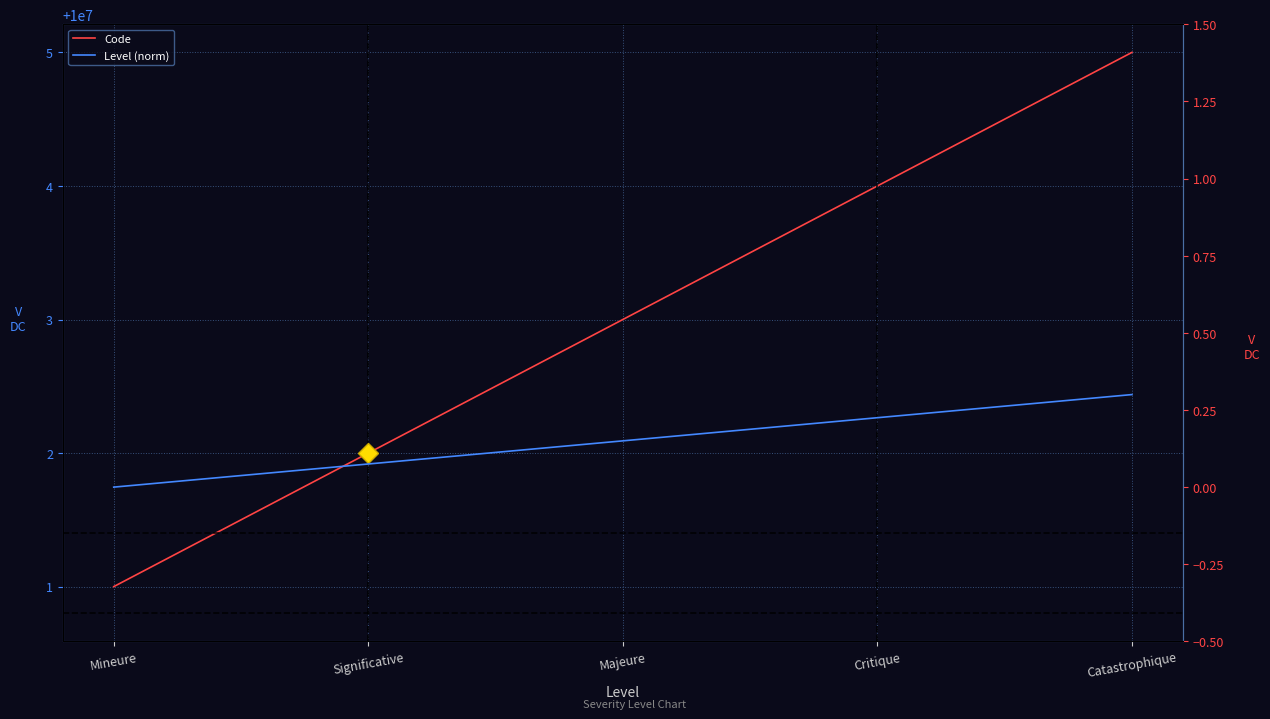

What is the difference between the highest and lowest values at Significative?

10000001.9